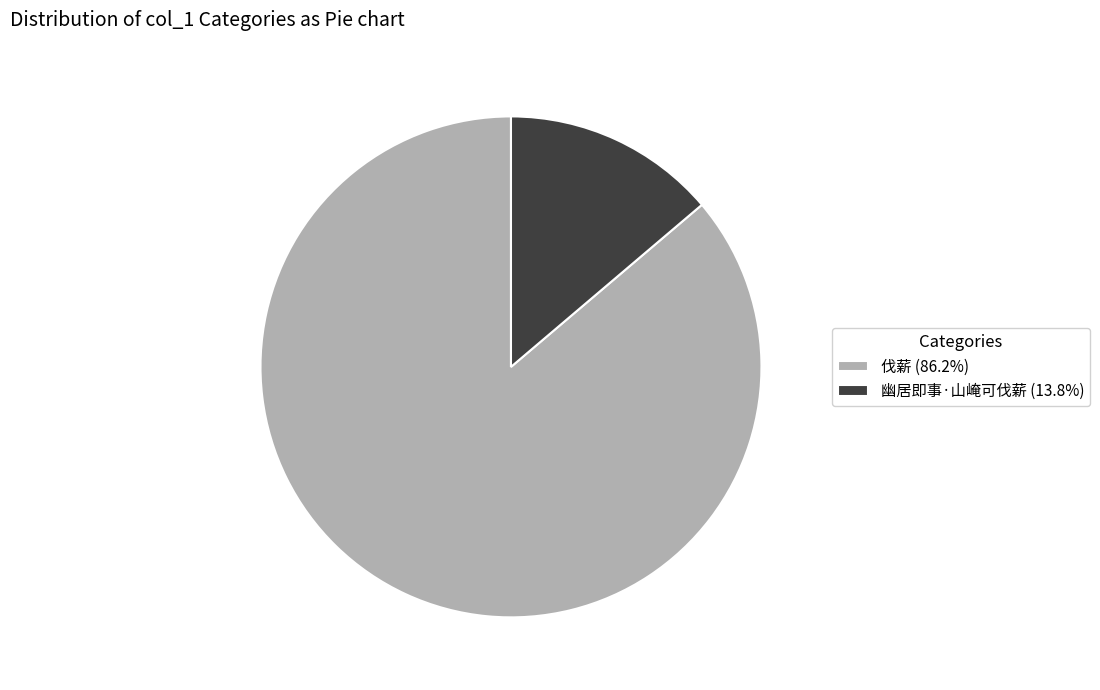

Does 伐薪 (86.2%) represent more than half of the total?

Yes